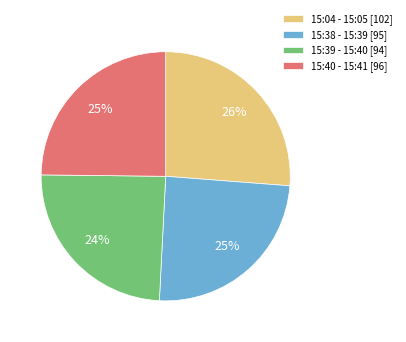

Which category has the biggest portion of the pie?

15:04 - 15:05